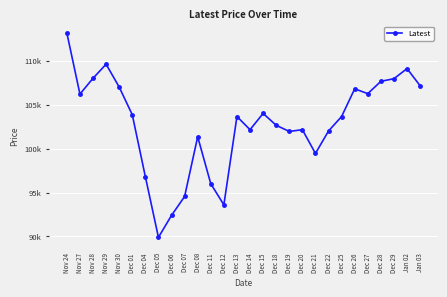

Which label corresponds to the largest value in the chart?

Nov 24